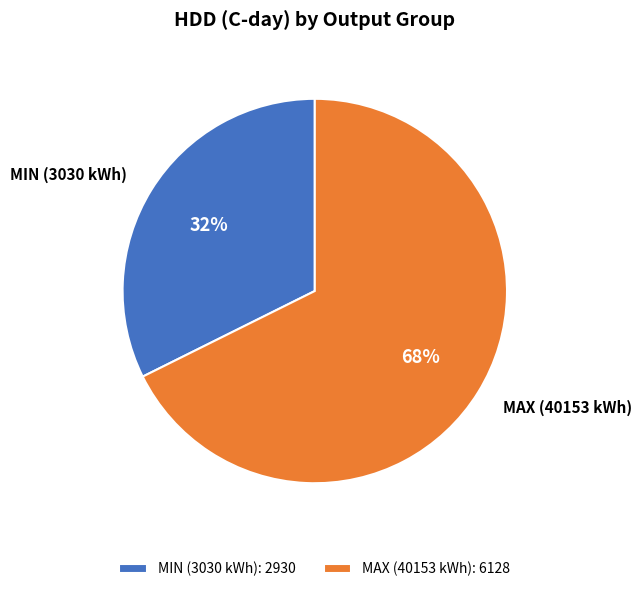

What is the largest slice in the pie chart?

MAX (40153 kWh)